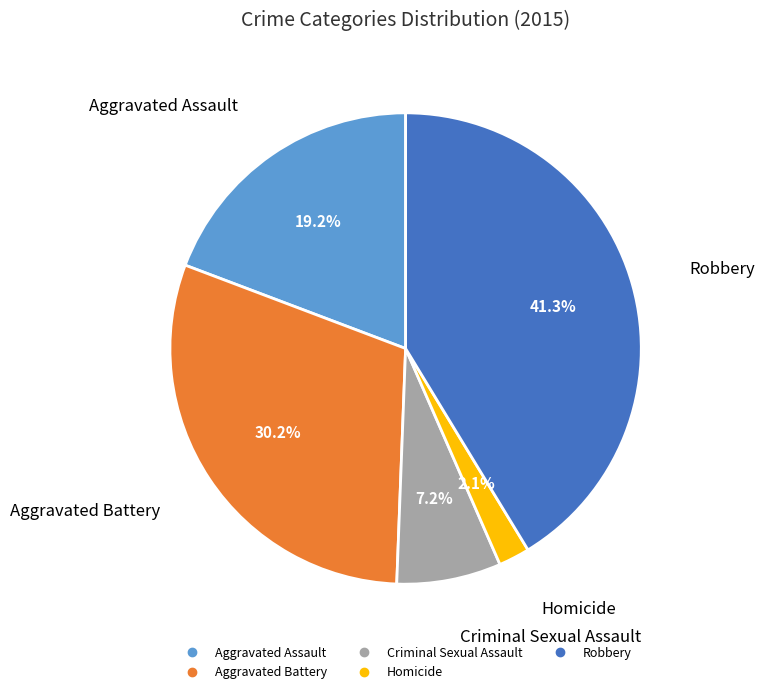

To the nearest percent, what portion does Aggravated Battery represent?

30%